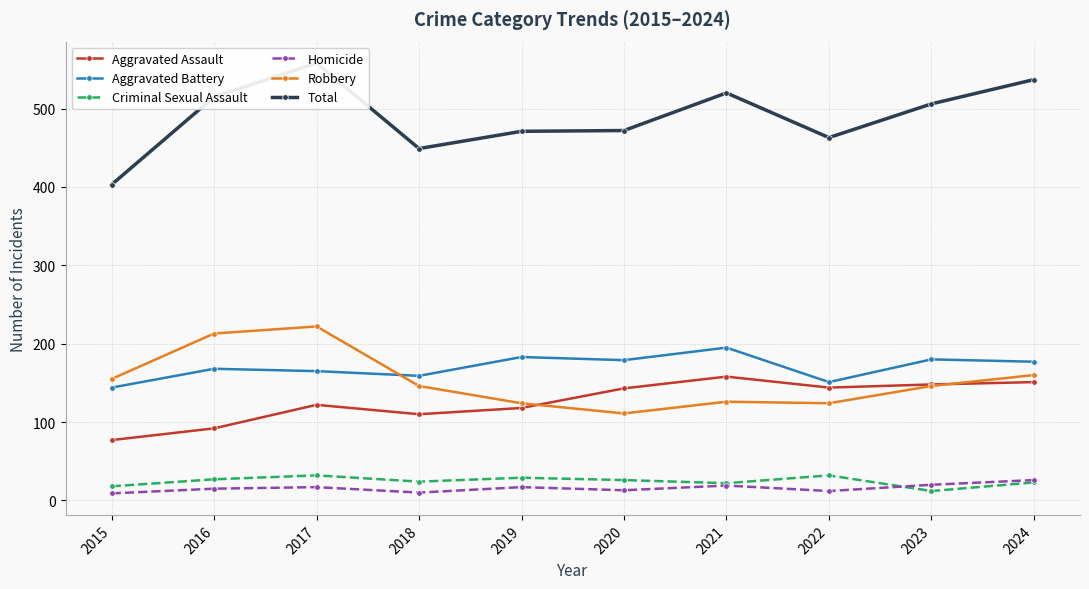

Where does the Robbery series first go above 146?

2015